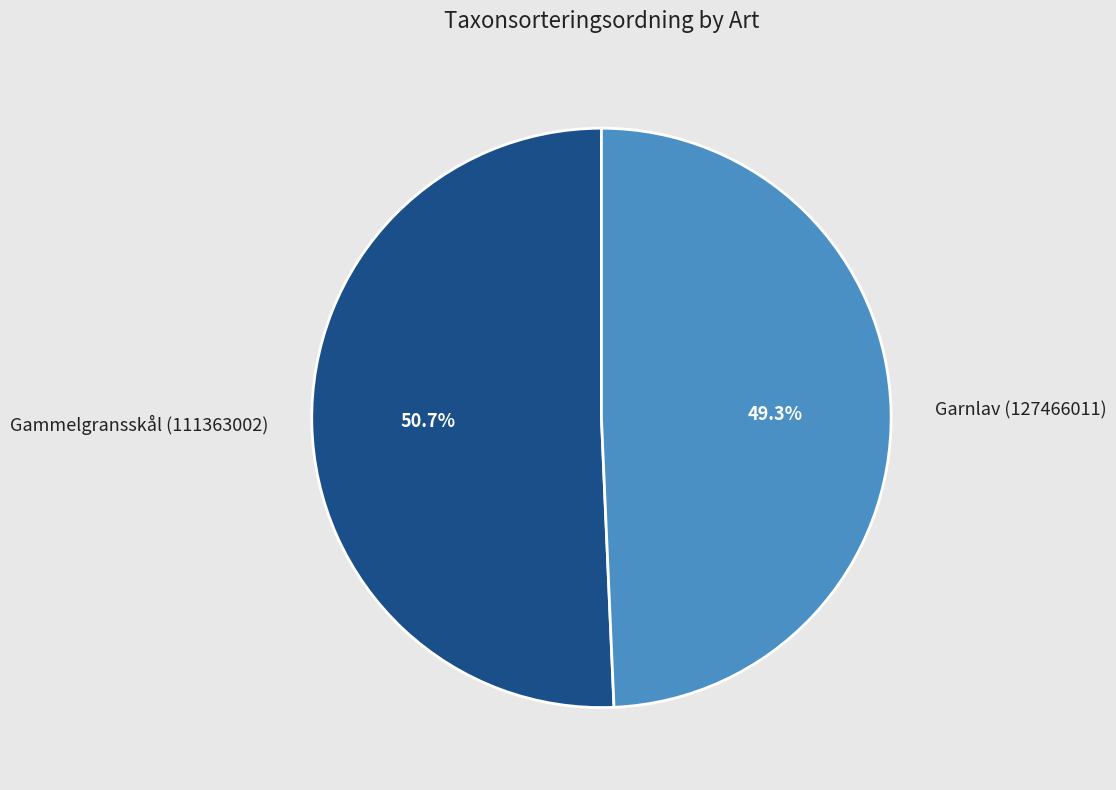

What percentage do Garnlav (127466011) and Gammelgransskål (111363002) together represent?

100.0%